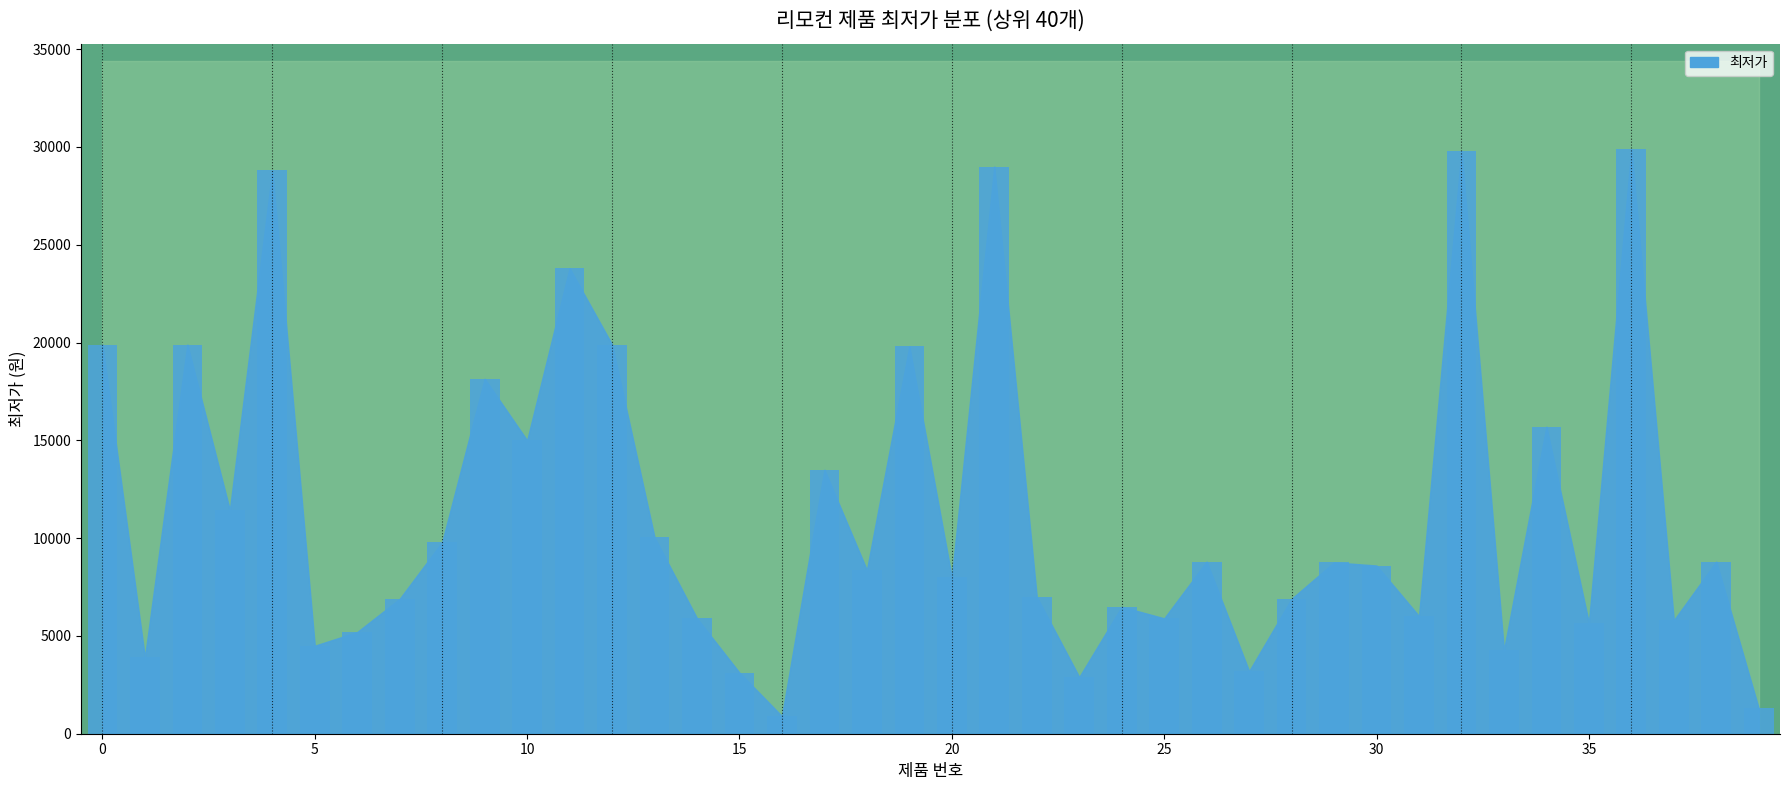

What is the difference between the maximum and minimum values?

29000